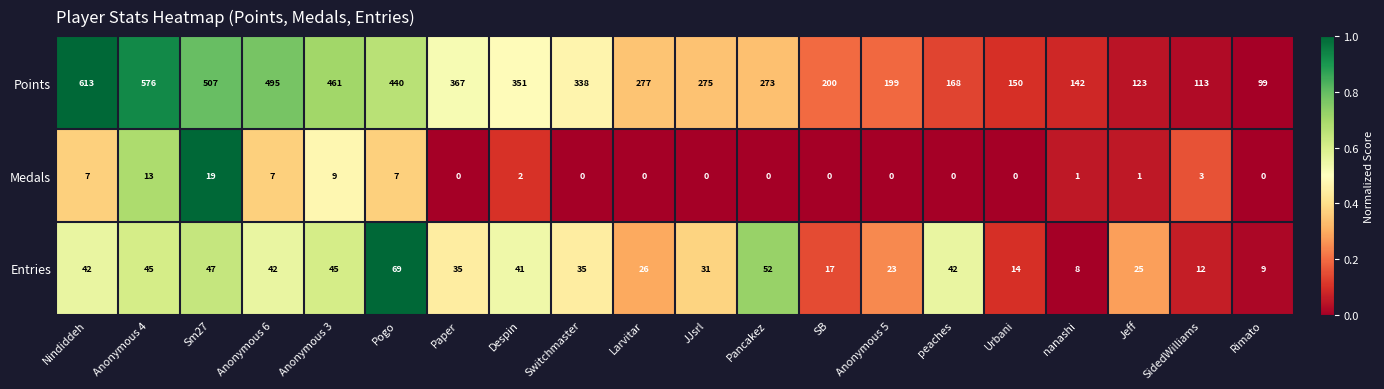

How many series are shown in this chart?

3